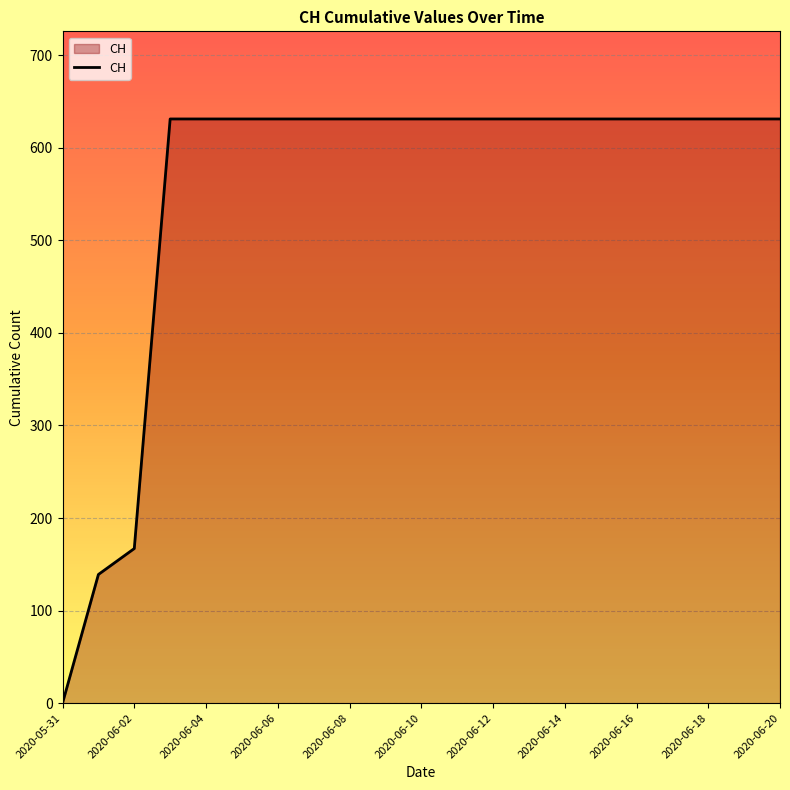

What is the difference between the maximum and minimum values?

631